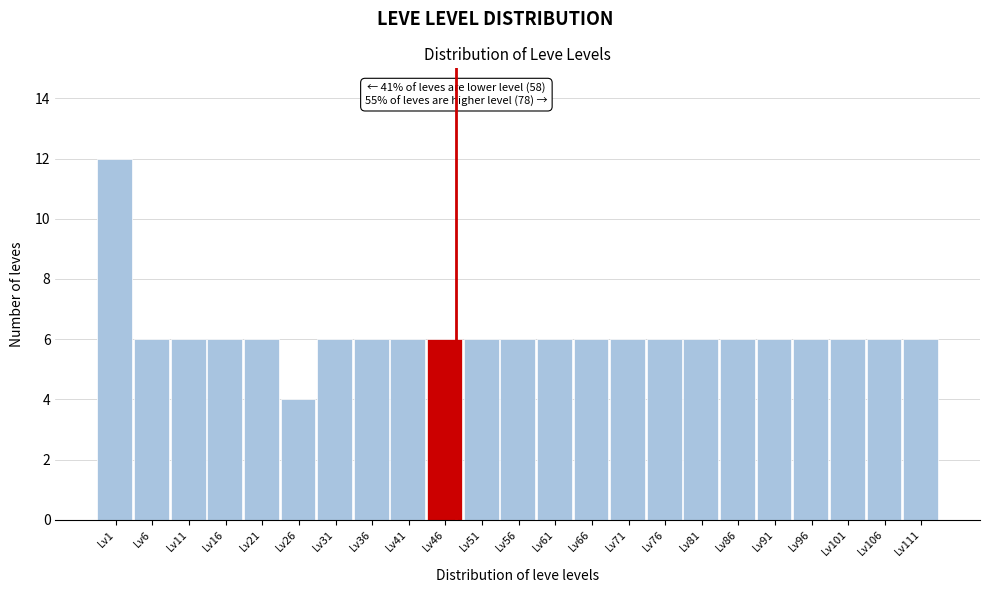

Reading right to left, transcribe all the data shown in this chart.

Lv111=6	Lv106=6	Lv101=6	Lv96=6	Lv91=6	Lv86=6	Lv81=6	Lv76=6	Lv71=6	Lv66=6	Lv61=6	Lv56=6	Lv51=6	Lv46=6	Lv41=6	Lv36=6	Lv31=6	Lv26=4	Lv21=6	Lv16=6	Lv11=6	Lv6=6	Lv1=12